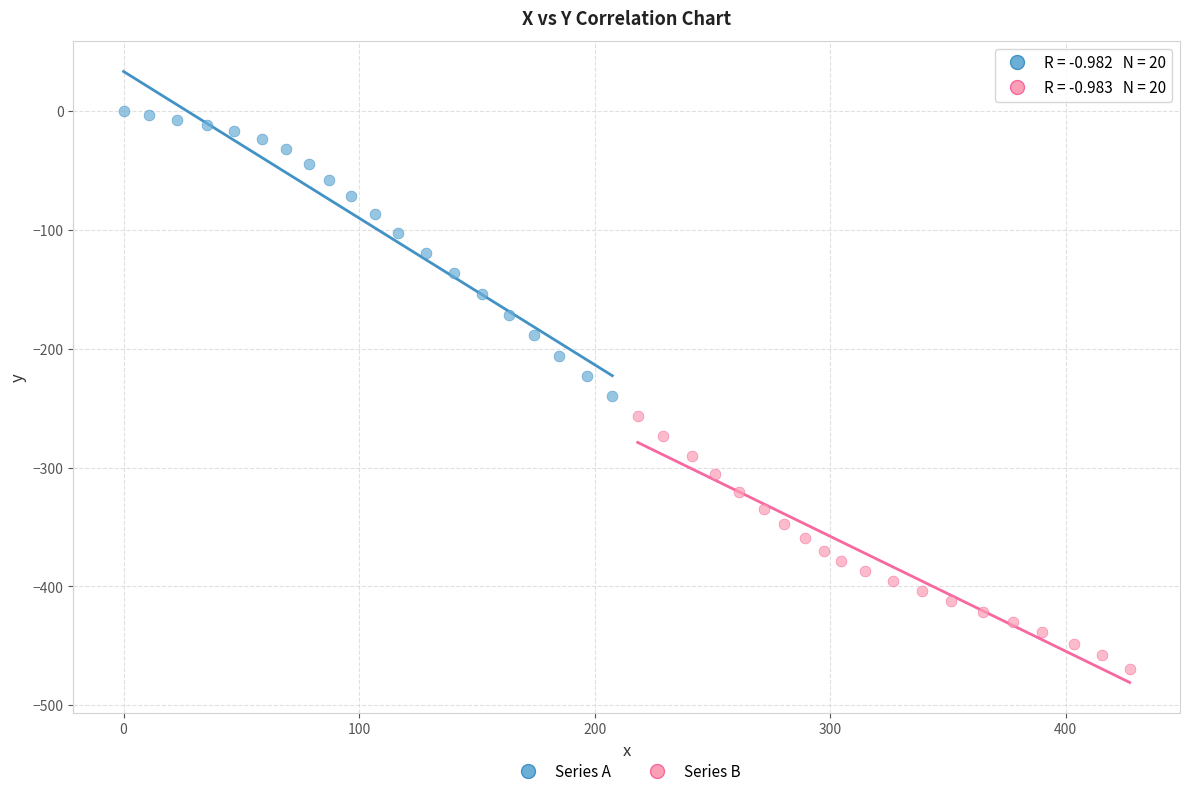

Which series has the widest spread of Y values?

Series A